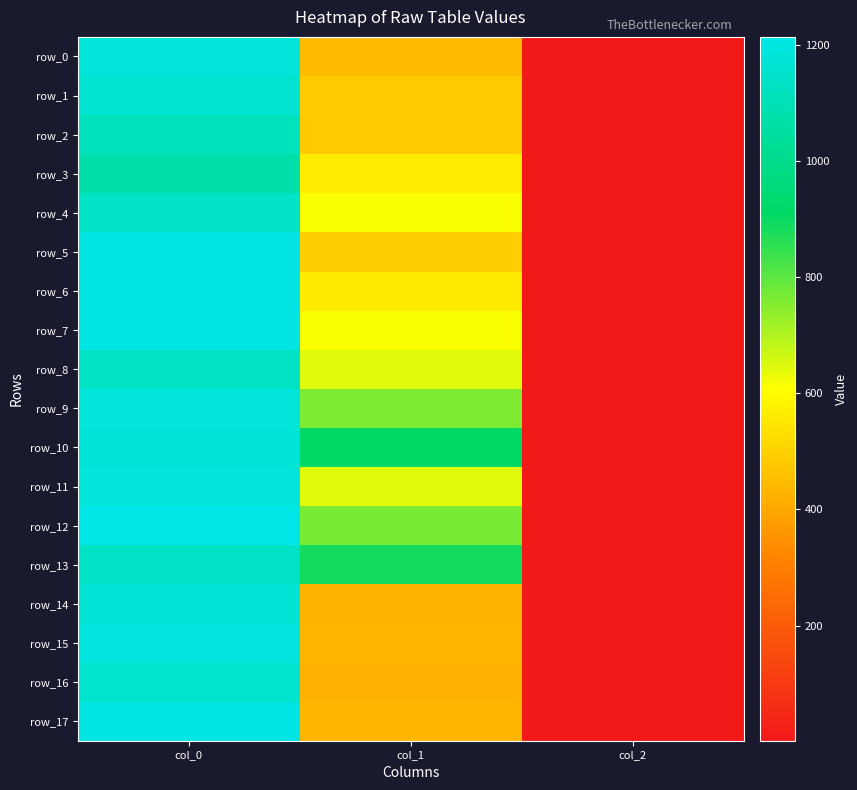

What is the difference between the row_7 values at col_1 and col_2?

612.2